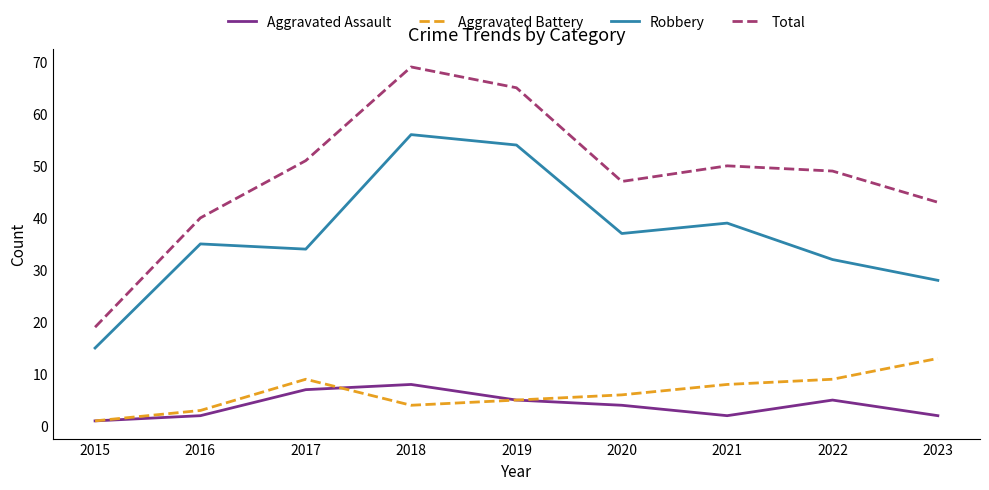

Which series has the largest range (max minus min)?

Total